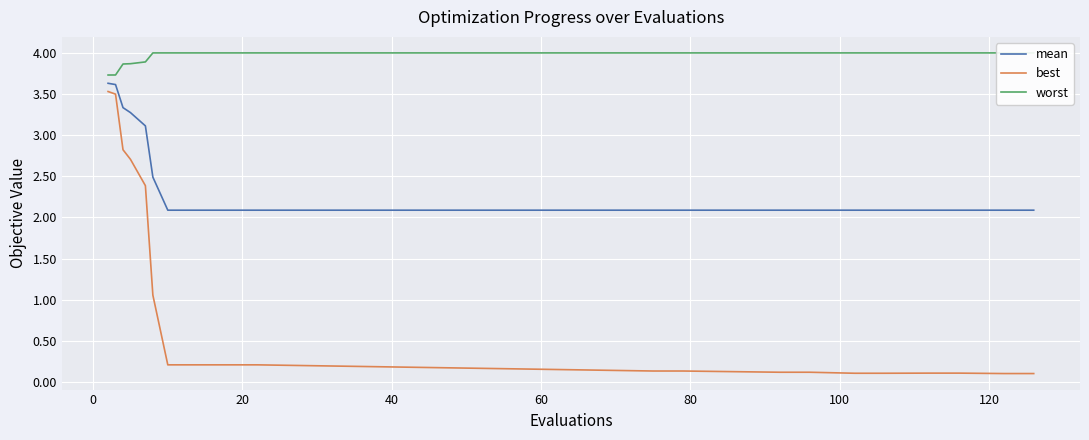

What is the average value of the best series?

0.9